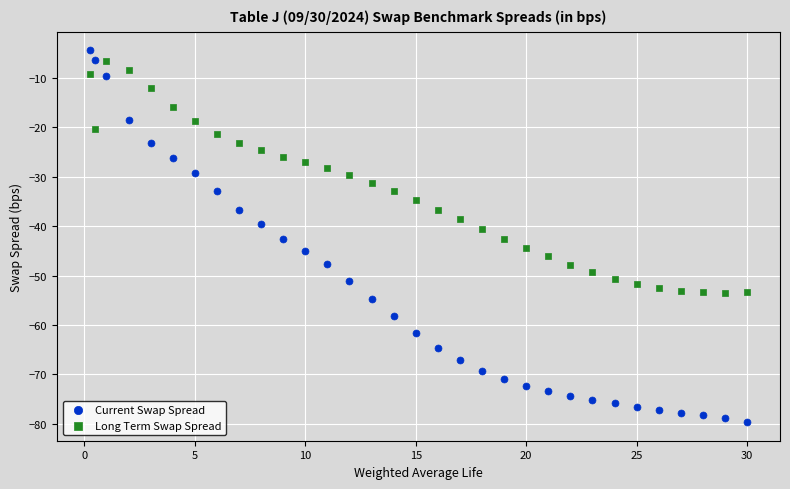

Which series contains the highest Y value?

Current Swap Spread